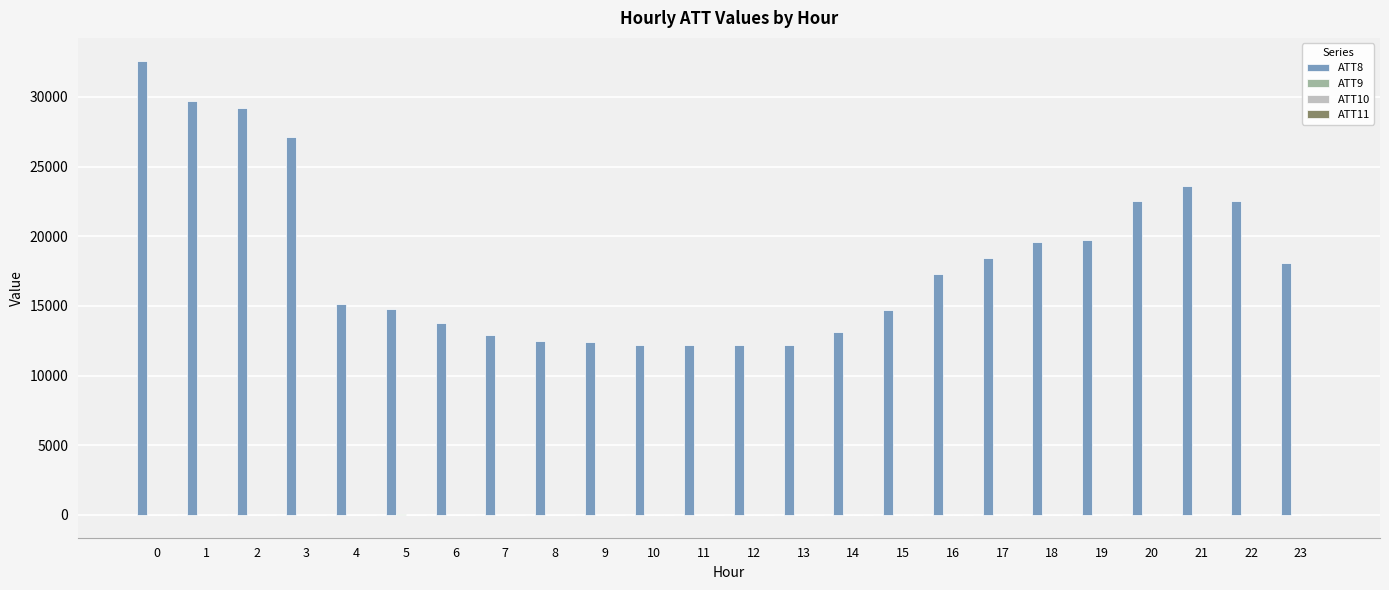

Is it true that ATT8 equals 10524.0 at 16?

False